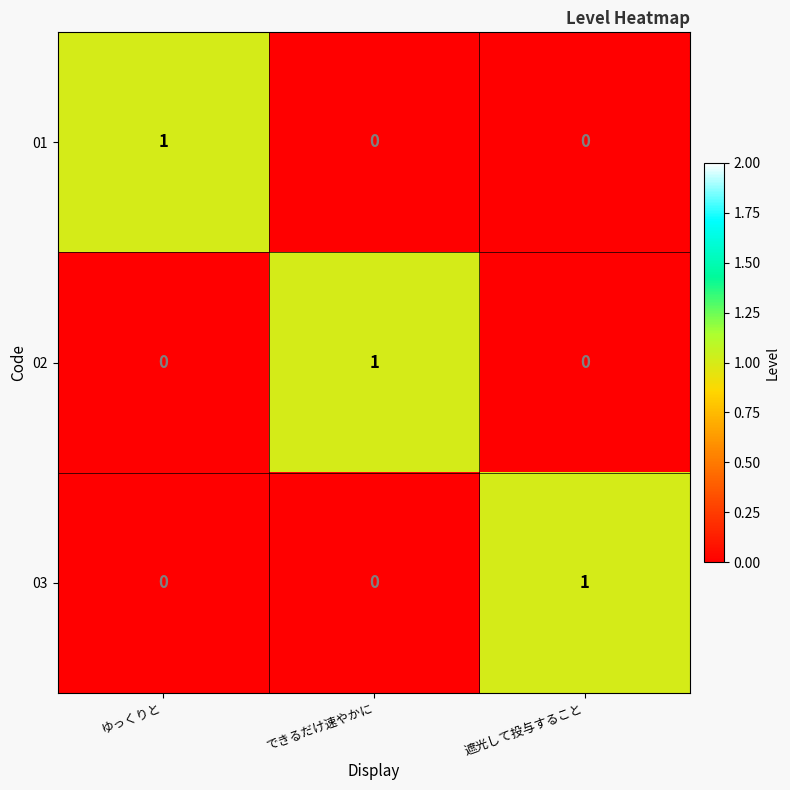

Is it true that 02 equals 2 at できるだけ速やかに?

False